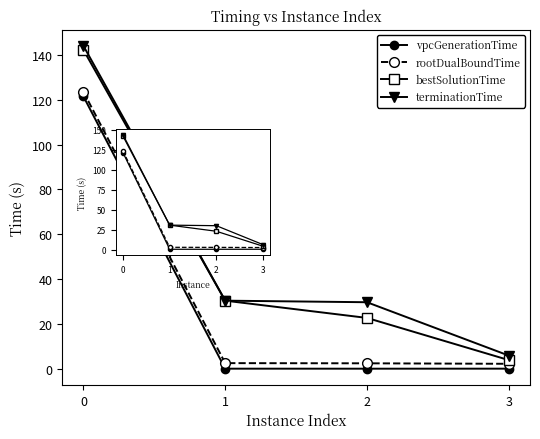

True or false: bestSolutionTime and vpcGenerationTime cross at least once.

False